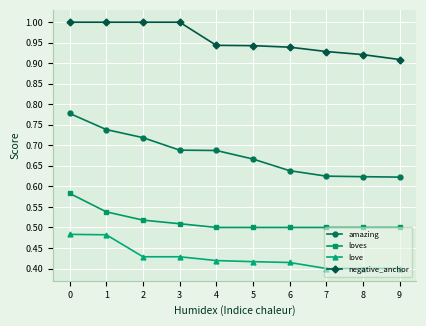

How many lines are shown in the chart?

4